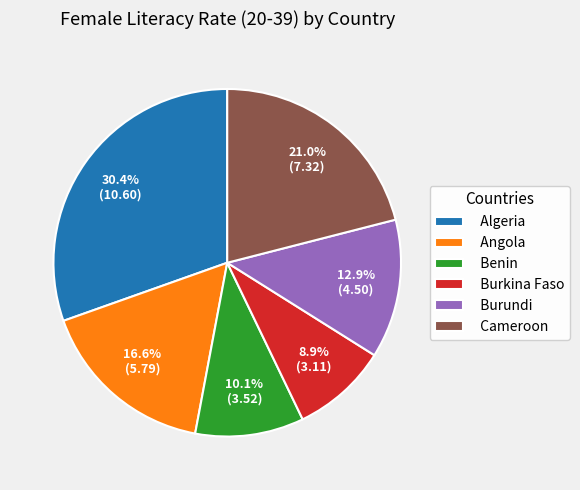

Which slice is the largest?

Algeria